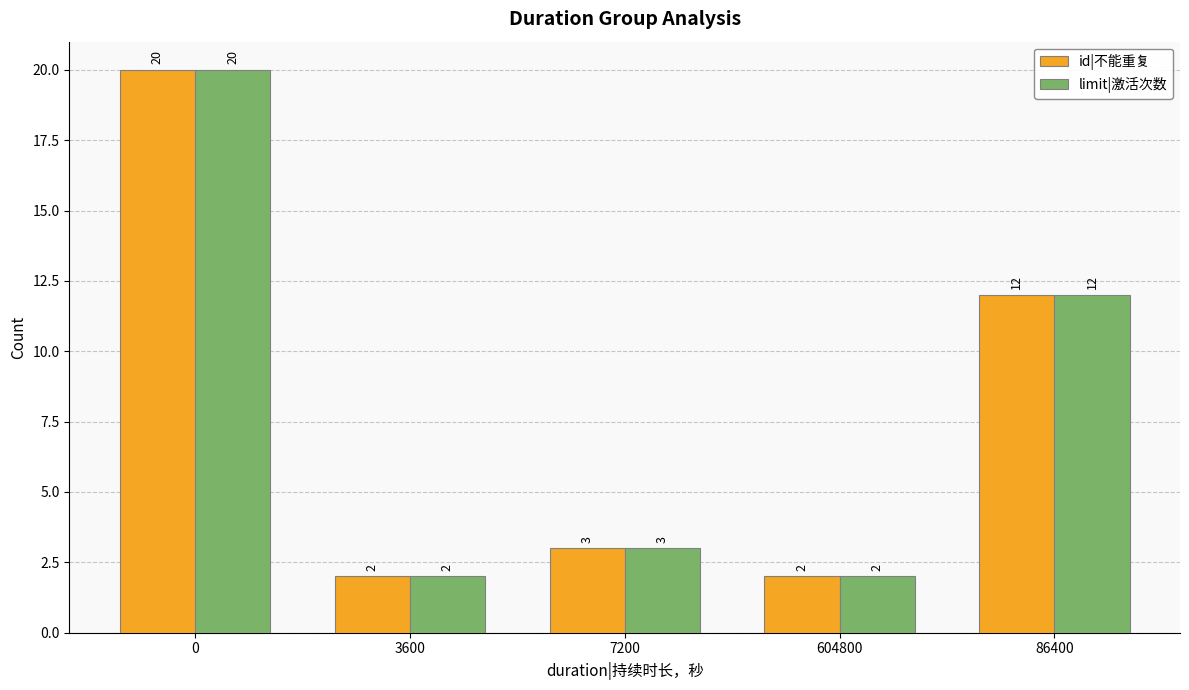

True or false: limit|激活次数 has a value of 3 at 3600.

False